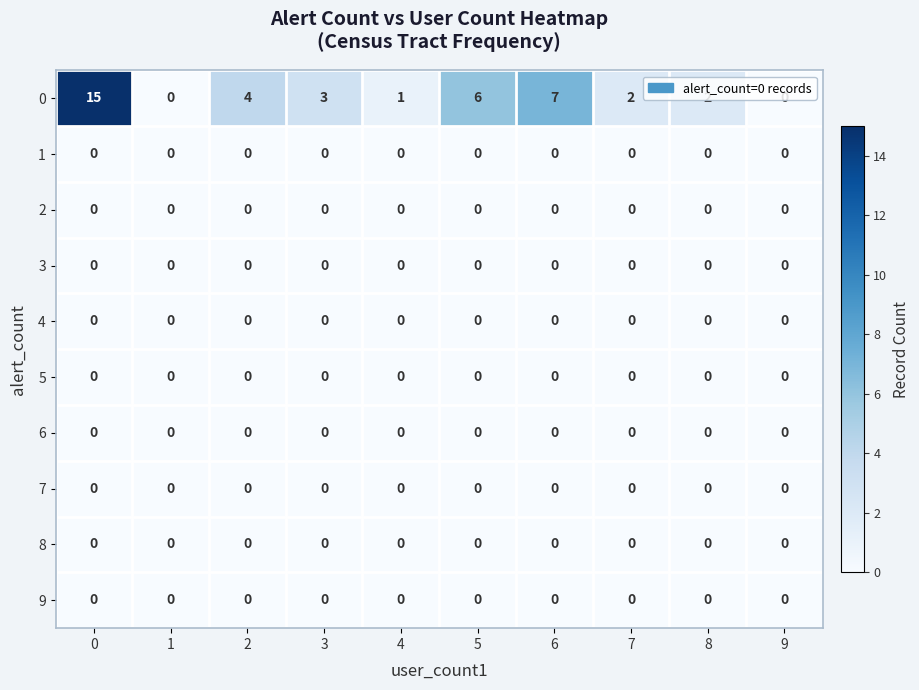

What is the total value across all series at 0?

15